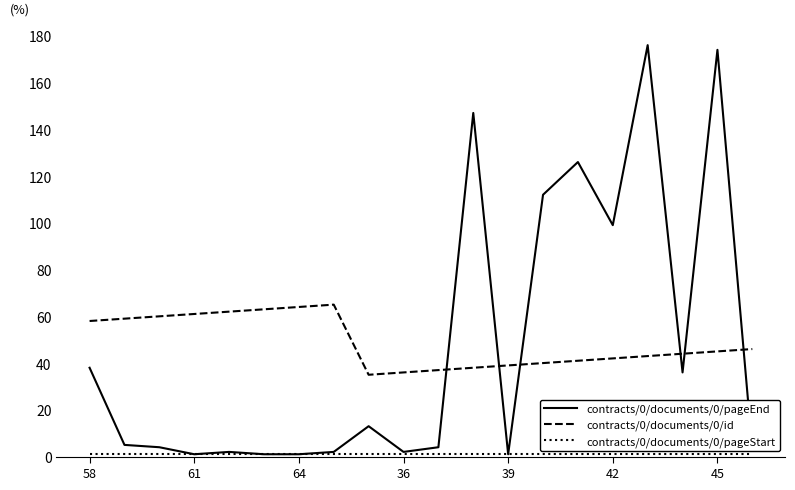

Which series has the widest spread of values?

contracts/0/documents/0/pageEnd